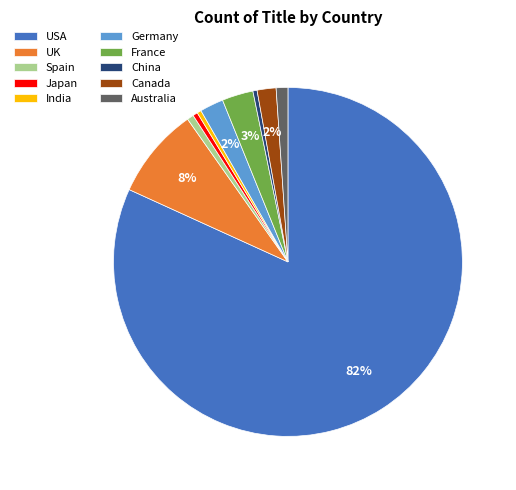

To the nearest percent, what is the difference between the Canada and Australia slice percentages?

1%